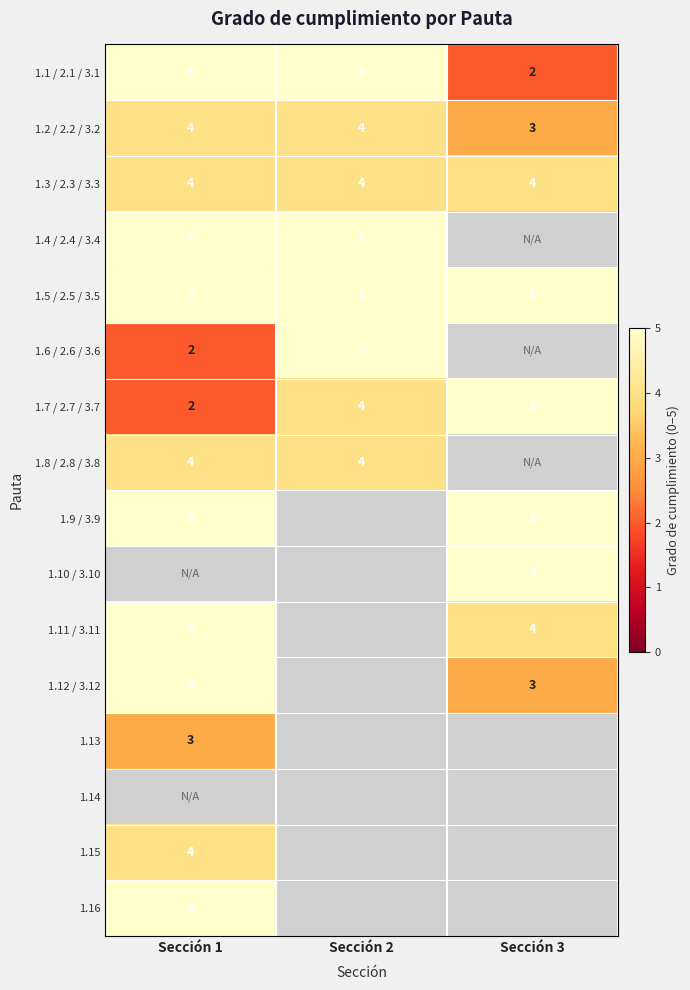

Is the value of 1.8 / 2.8 / 3.8 at Sección 2 greater than the value of 1.4 / 2.4 / 3.4 at Sección 2?

No